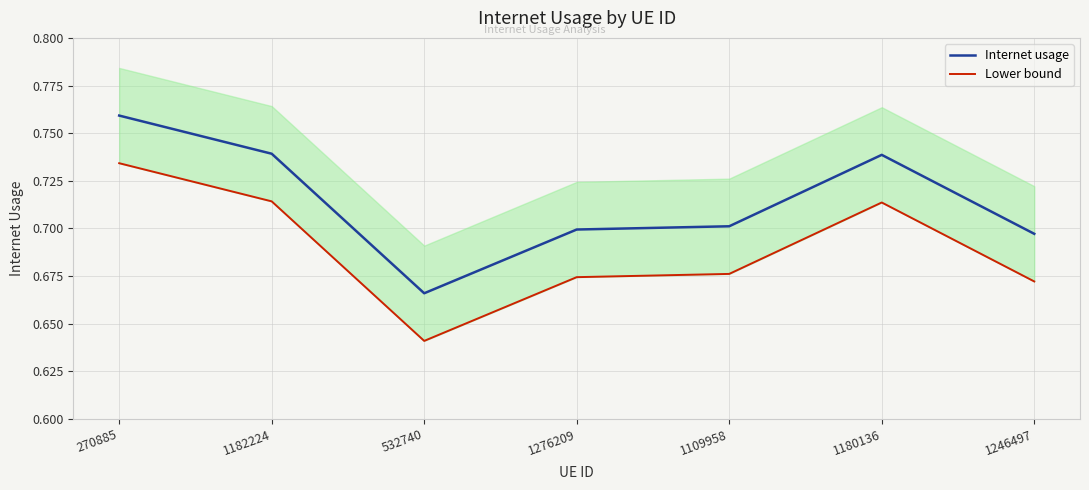

What is the average value of the Lower bound series?

0.7